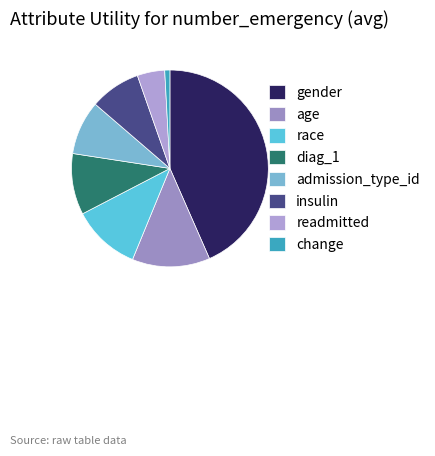

How many segments does this pie chart have?

8